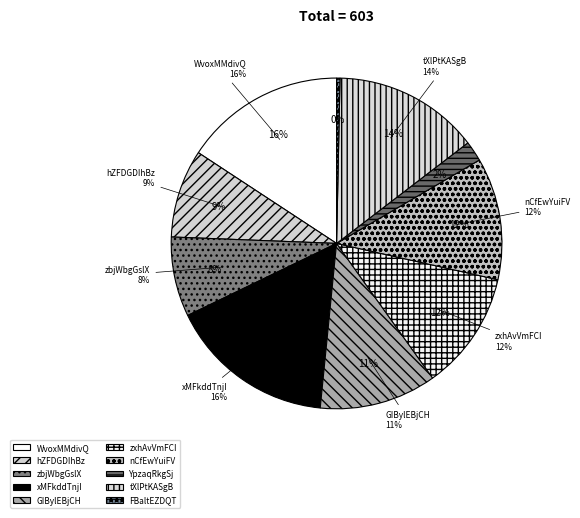

Which category has the biggest portion of the pie?

xMFkddTnjI